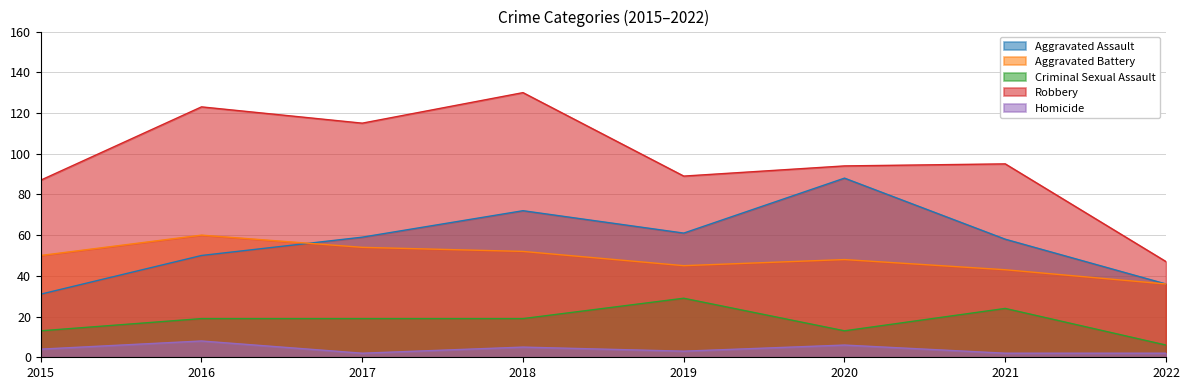

Read the Criminal Sexual Assault value at 2020.

13